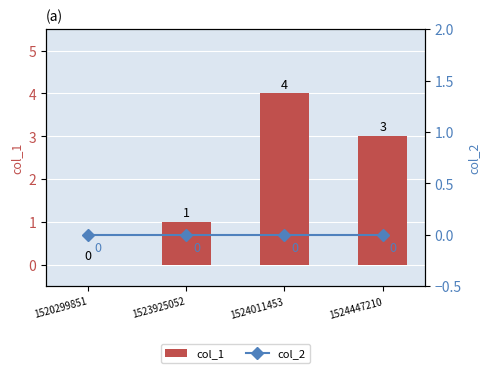

At which label does col_1 first exceed 3?

1524011453